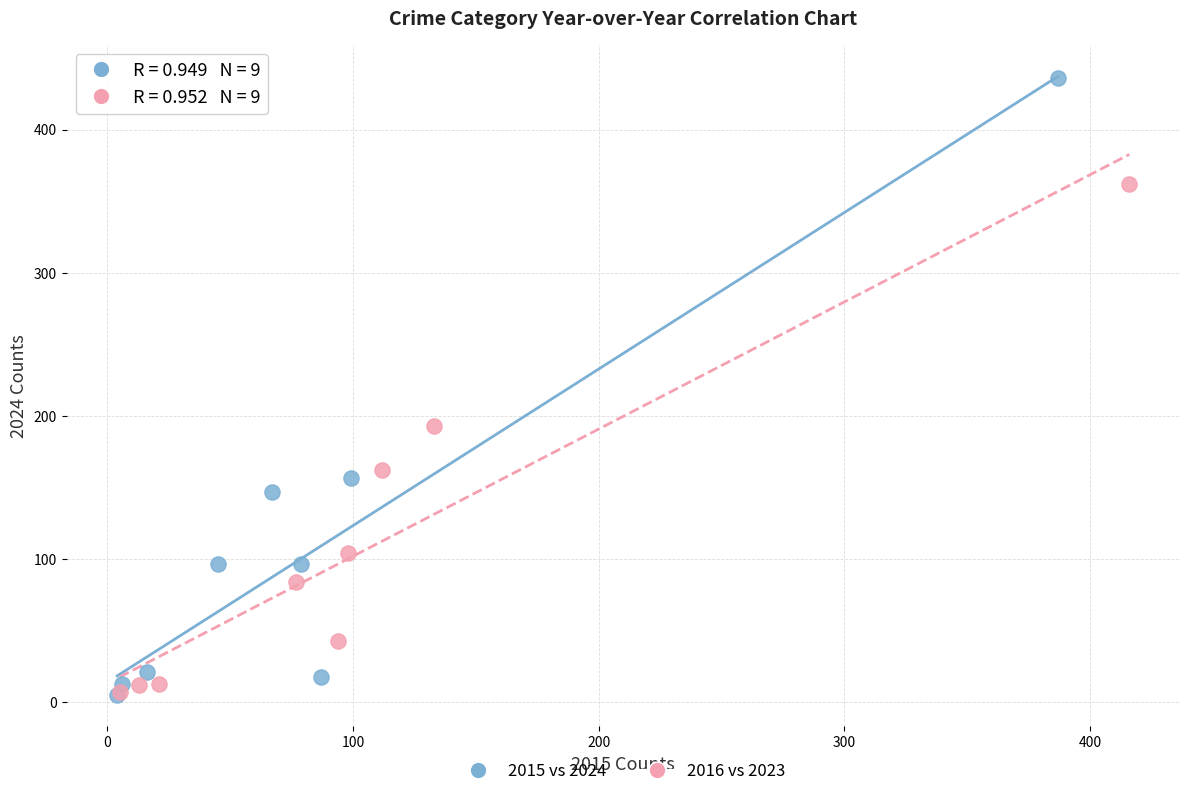

Which series reaches the maximum Y coordinate?

2015 vs 2024